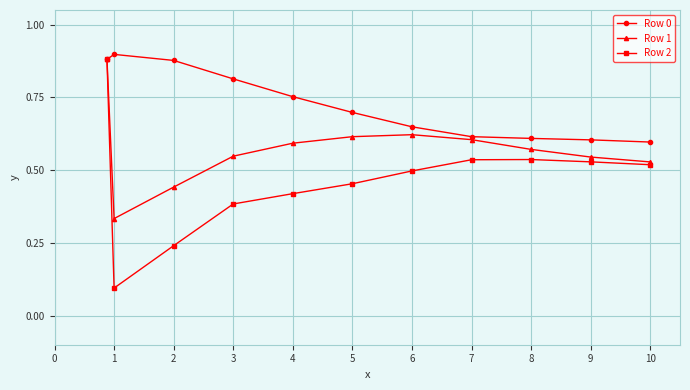

Count the Row 1 values in the range 0 to 1.

11